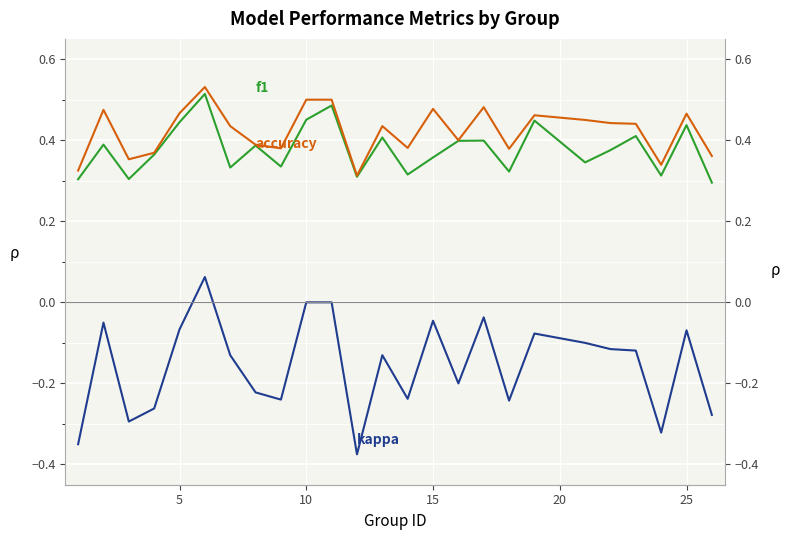

True or false: accuracy and f1 intersect in this chart.

False